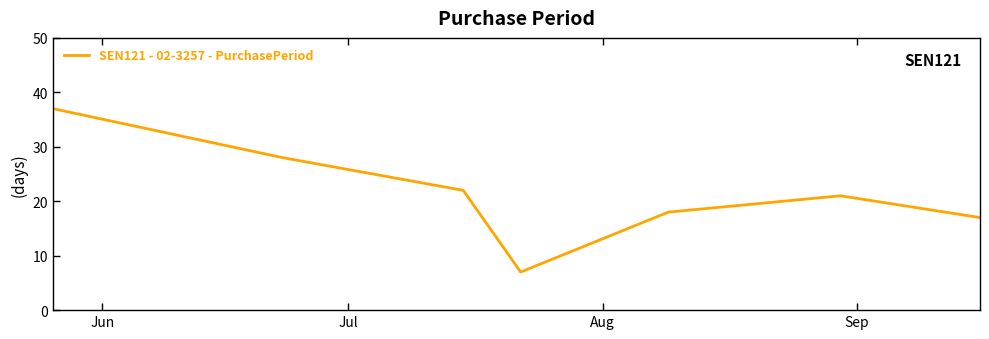

How many interior local valleys (lower than both neighbors) does the data have?

1